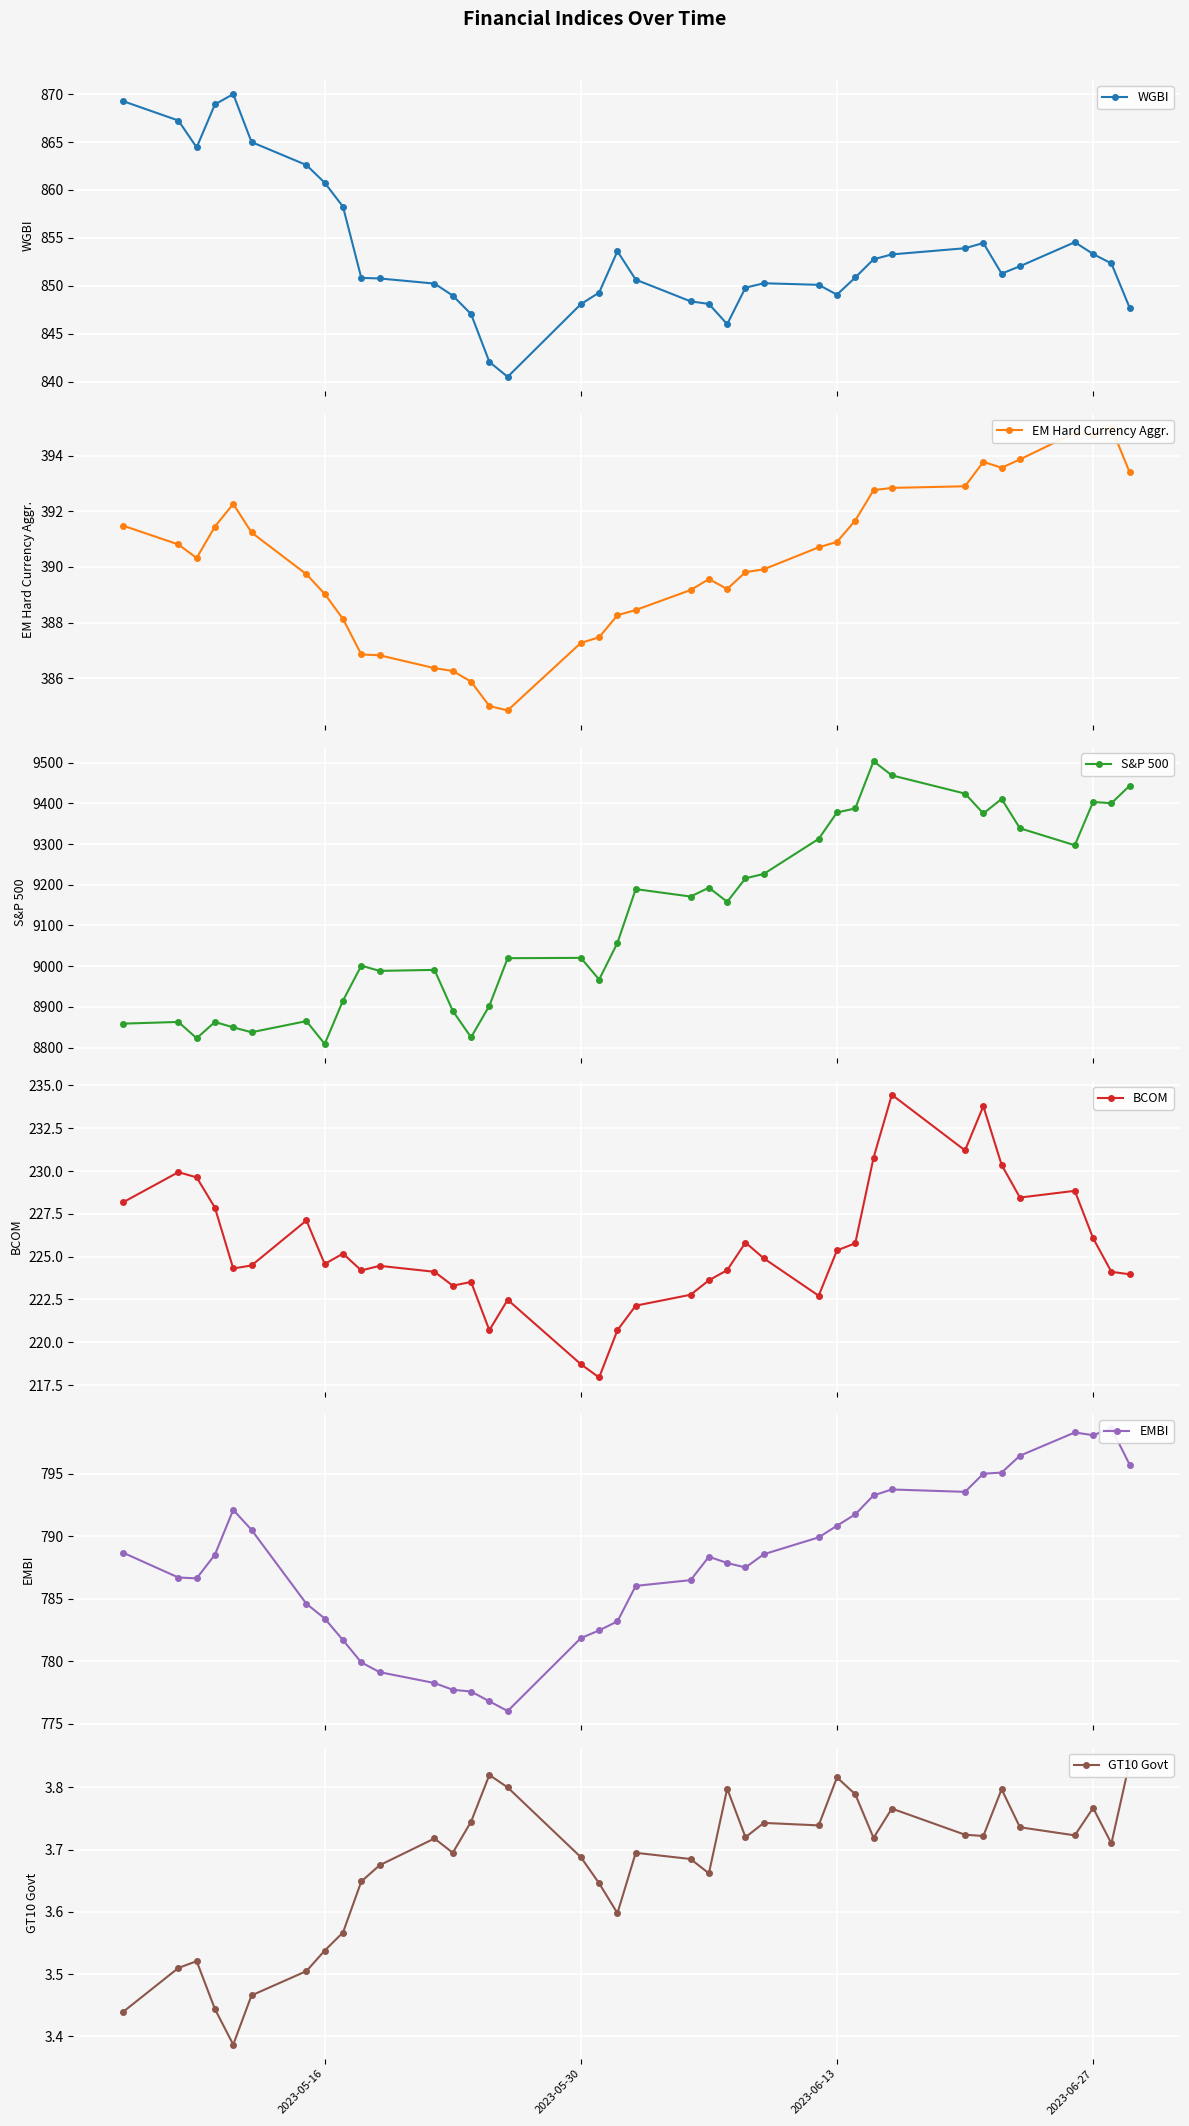

What is the highest value of the WGBI series?

870.0